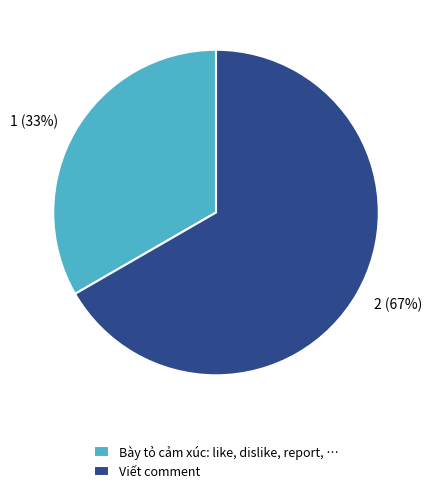

Approximately how many times larger is the value at Viết comment compared to Bày tỏ cảm xúc: like, dislike, report, …?

2.0